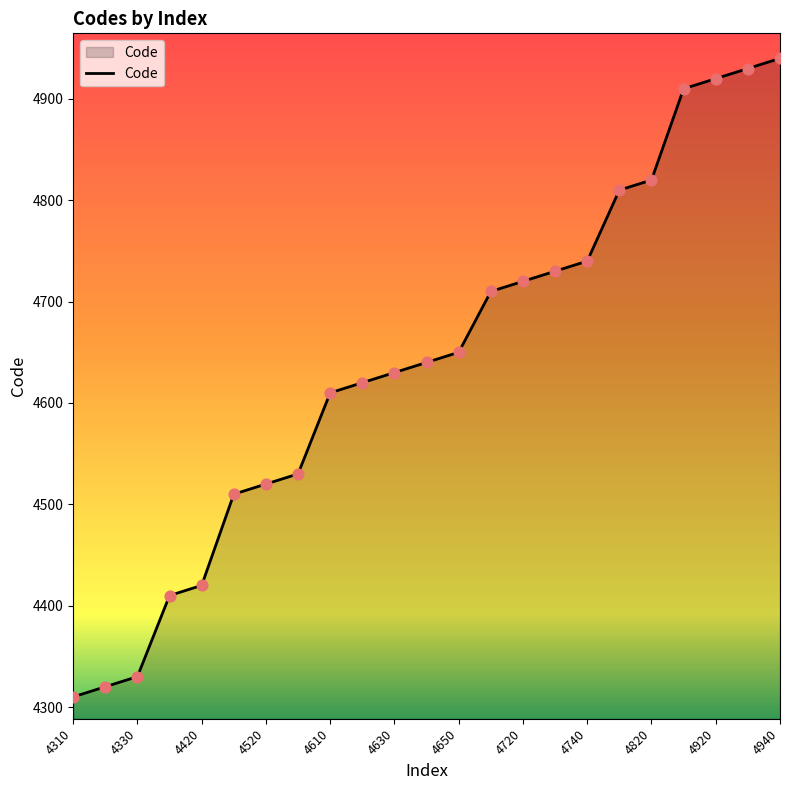

What is the smallest value displayed?

4310